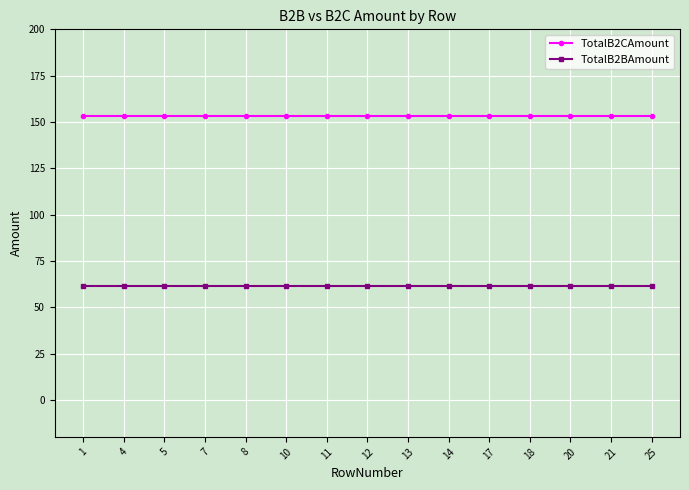

At 5, list the series in order from smallest to largest.

TotalB2BAmount, TotalB2CAmount